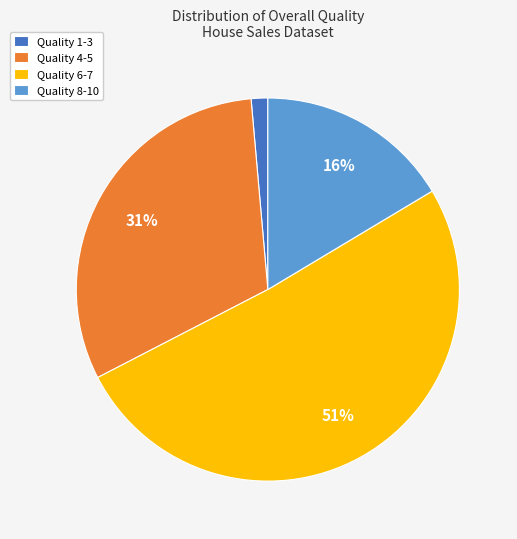

Which category has the smallest portion of the pie?

Quality 1-3